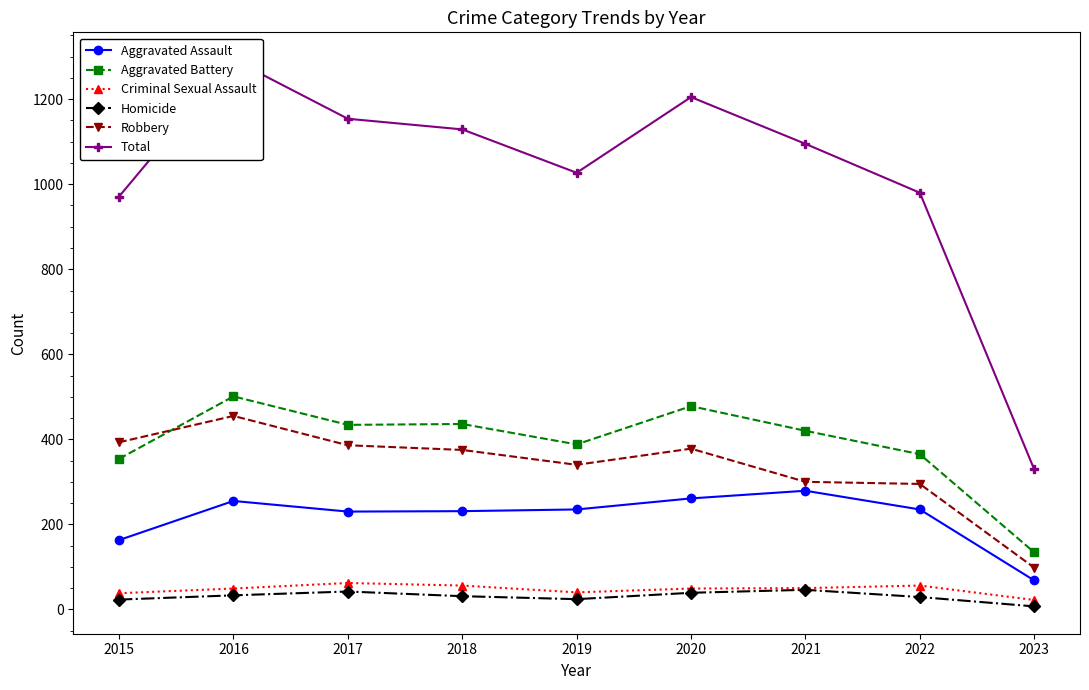

In Robbery, how many points are higher than both neighbors (excluding endpoints)?

2